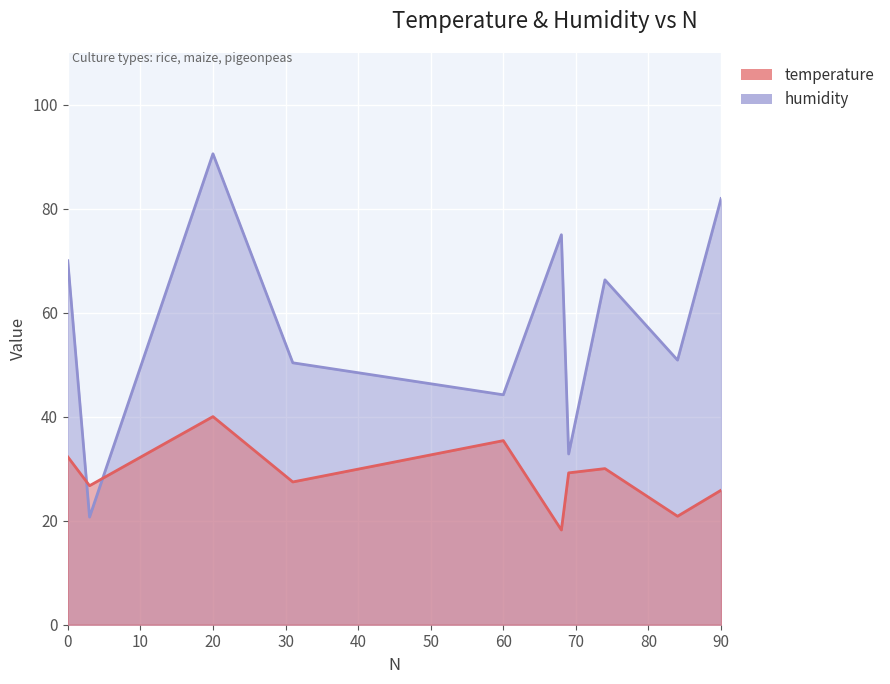

Is it true that humidity equals 94.8 at 74?

False